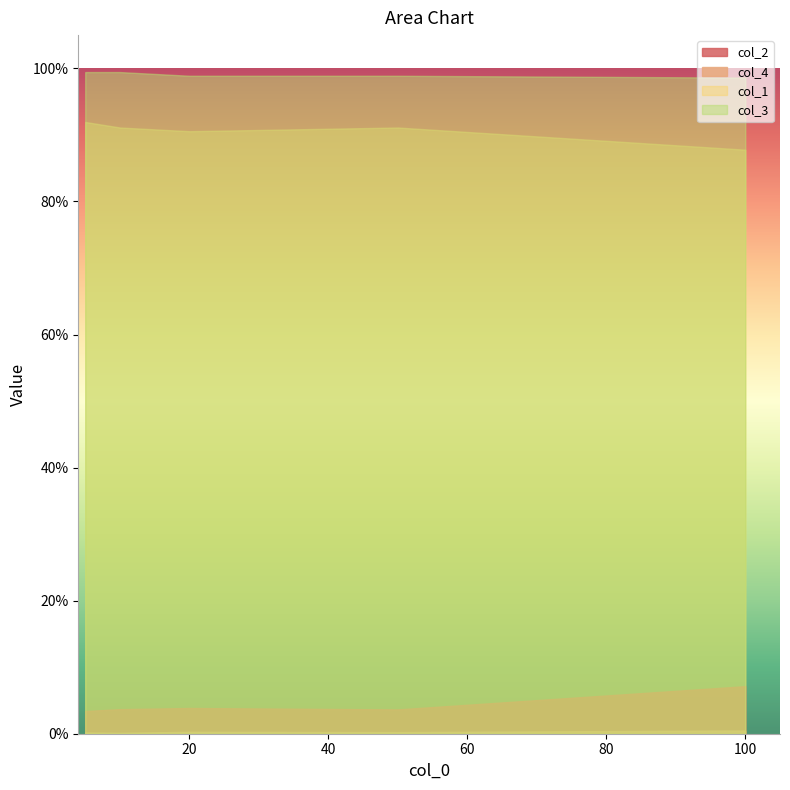

What is the total value across all series at 50?

1.9